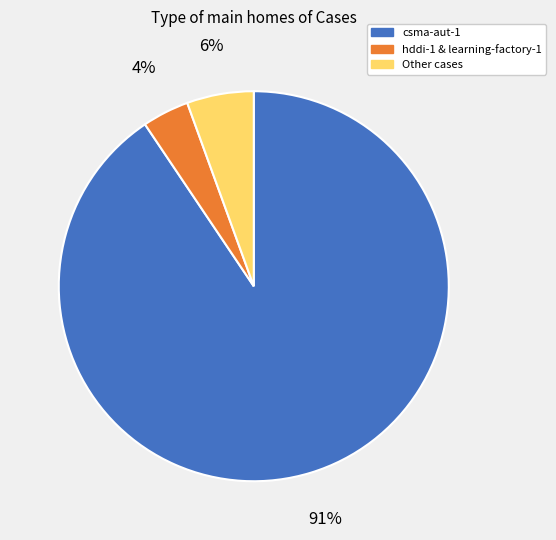

Which has a higher value, csma-aut-1 or hddi-1 & learning-factory-1?

csma-aut-1